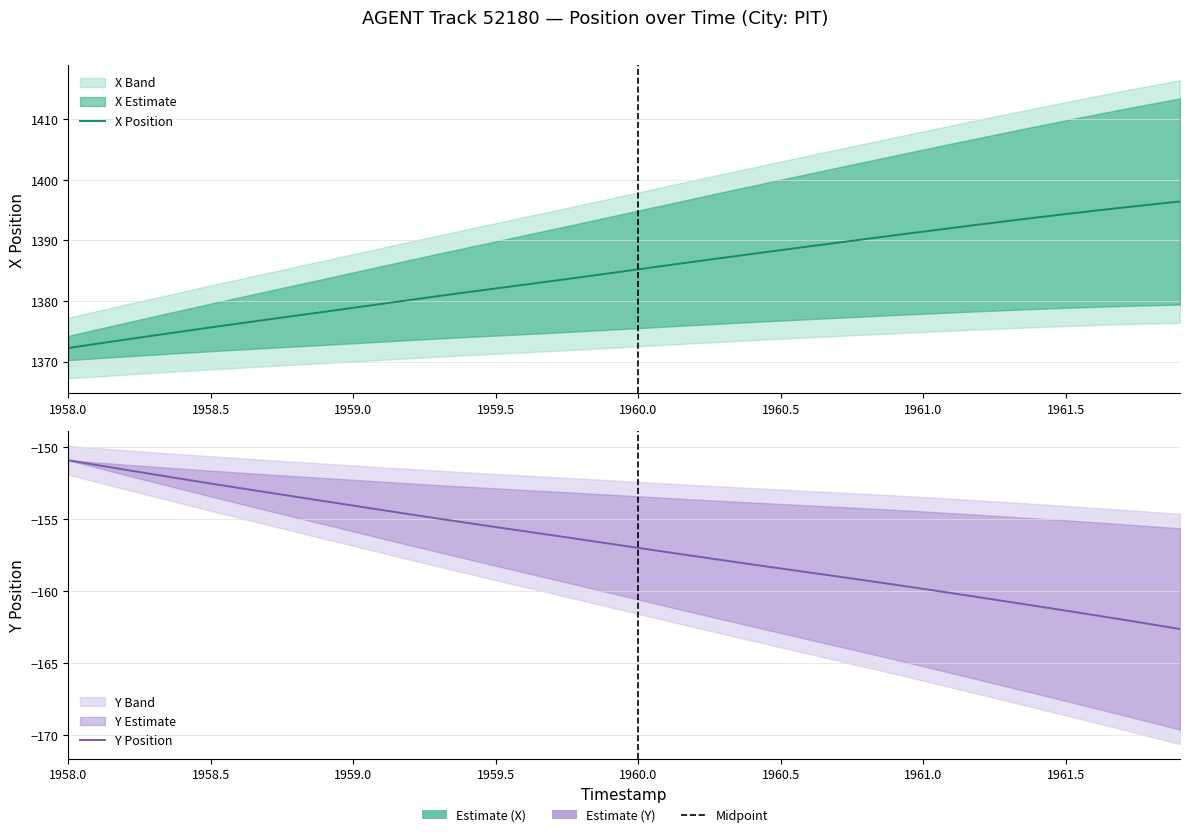

True or false: Y Position and X Position intersect in this chart.

False